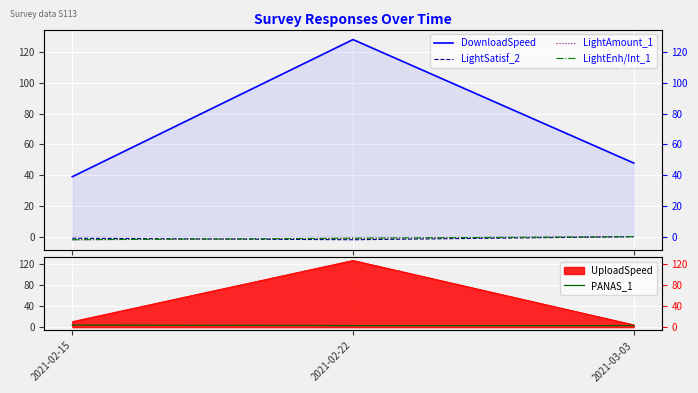

Is the value of LightSatisf_2 at 2021-03-03 greater than the value of PANAS_1 at 2021-03-03?

No